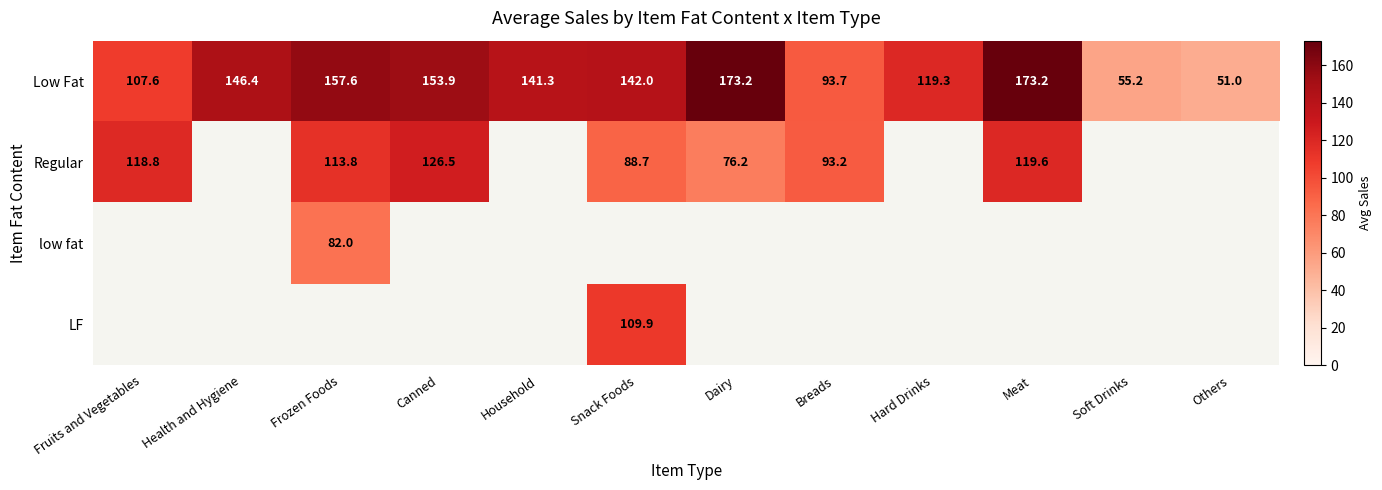

Is it true that LF equals 144.5 at Snack Foods?

False